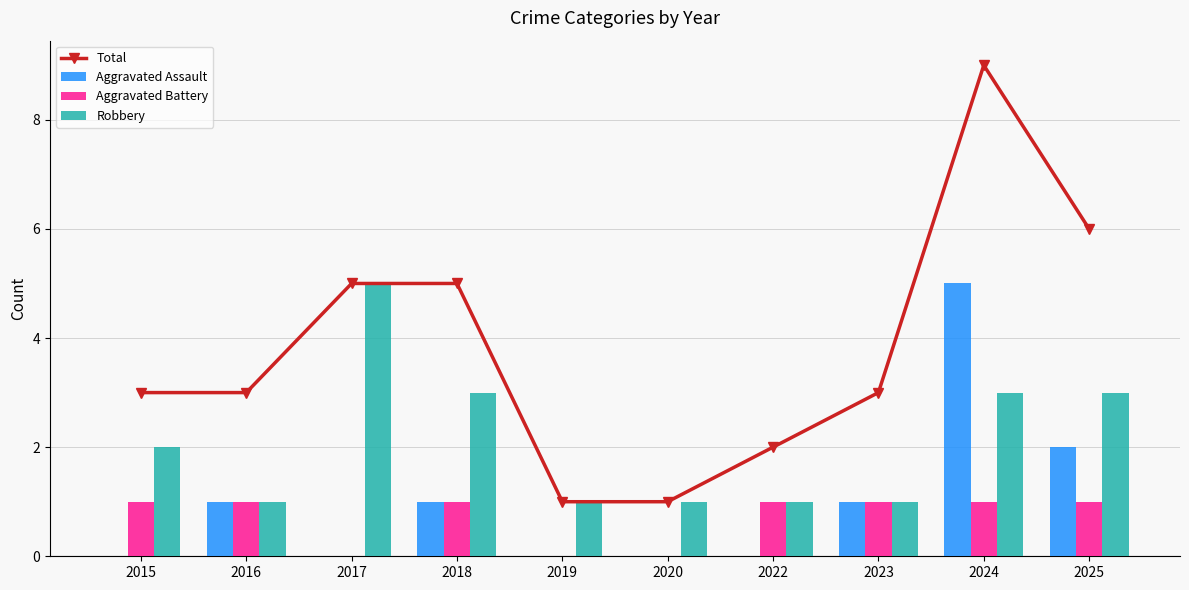

At which category is the sum across all series the highest?

2024